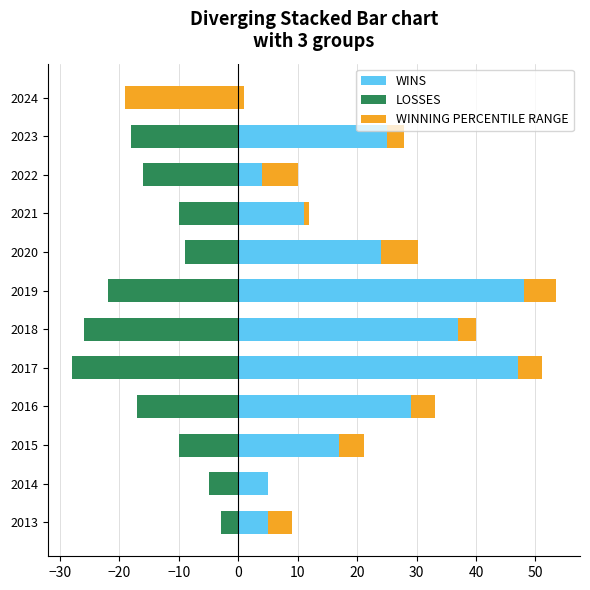

What position from the left is 40?

9